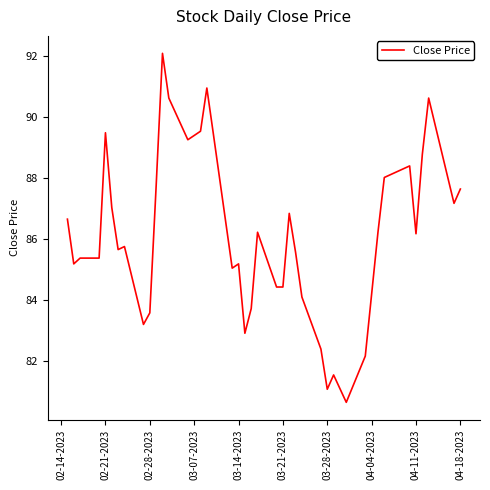

What is the sum of all values?

3446.1